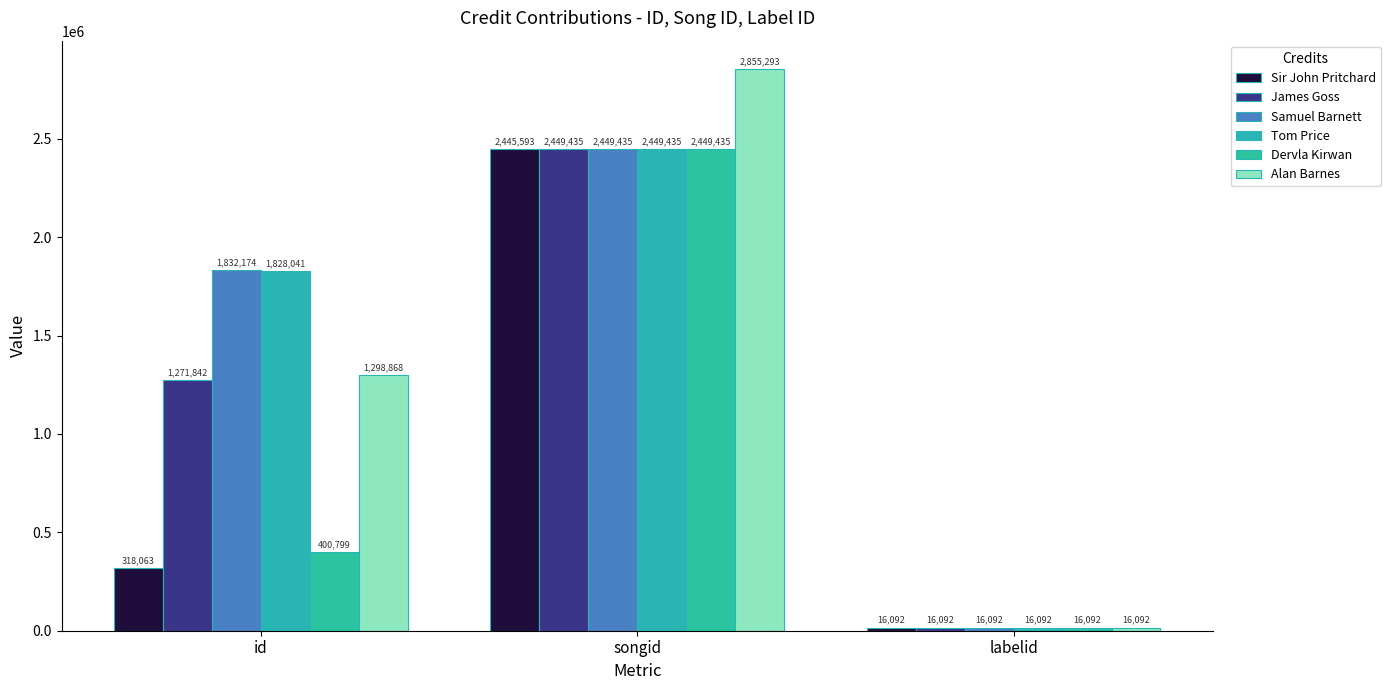

What is the maximum value for Sir John Pritchard?

2445593